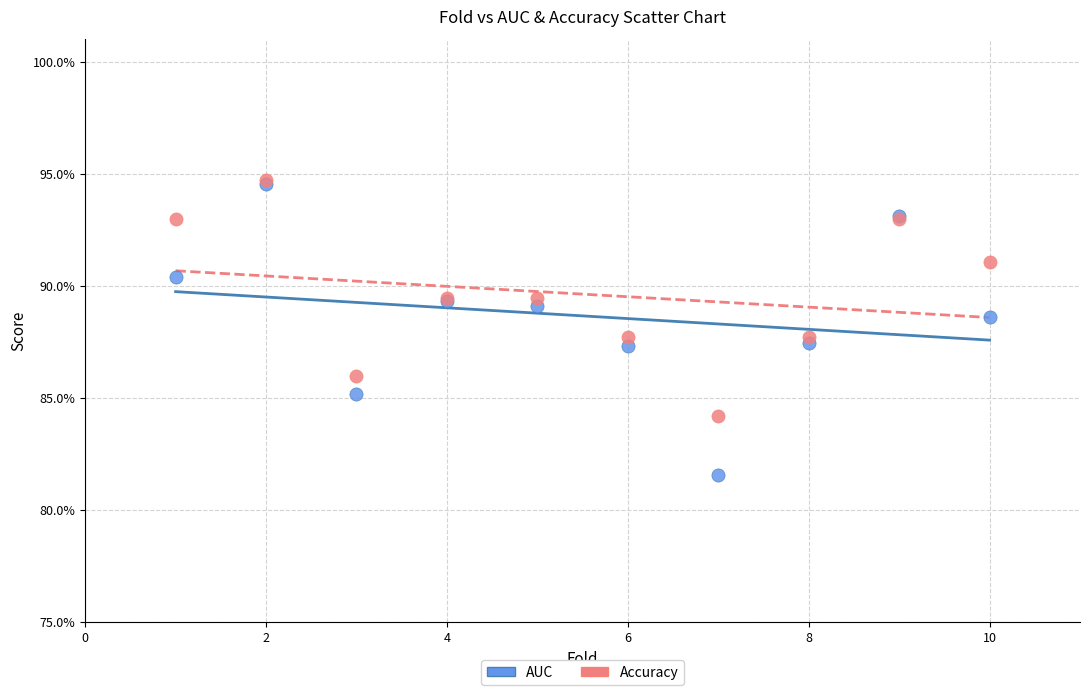

What are all the series names shown in the legend?

AUC, Accuracy